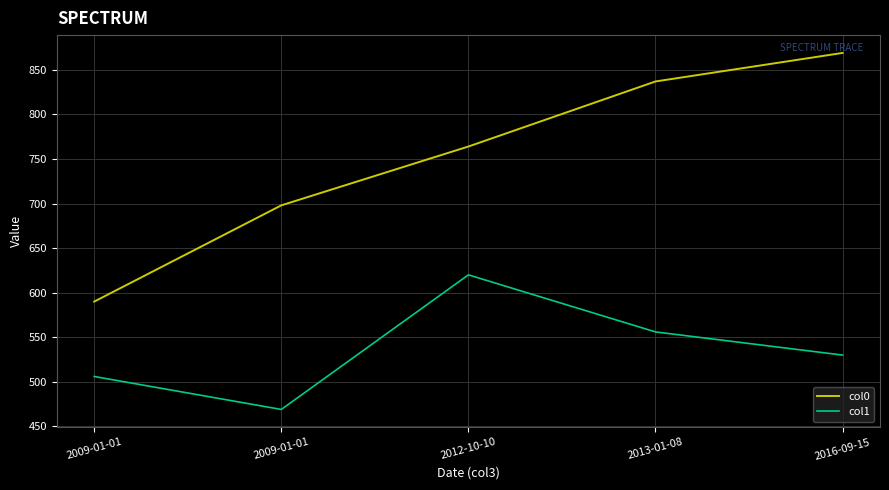

Where does the col1 series first go above 530?

2012-10-10